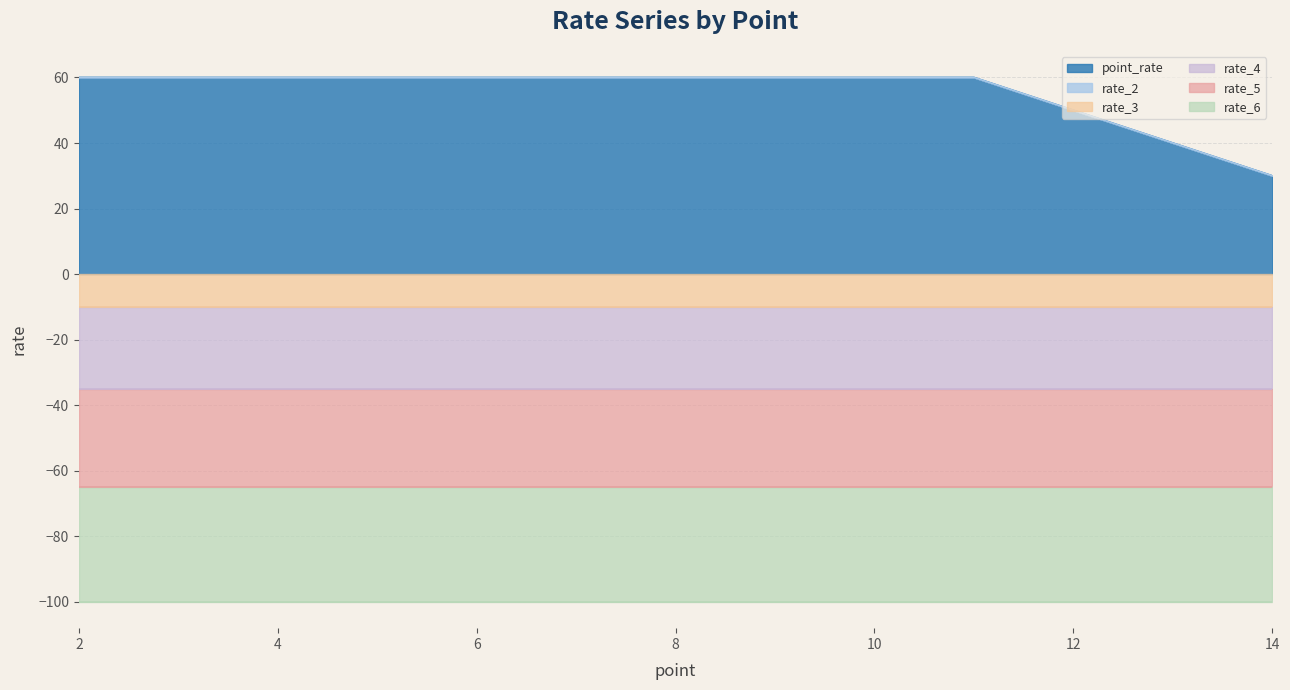

Read the rate_5 value at 2.

-30